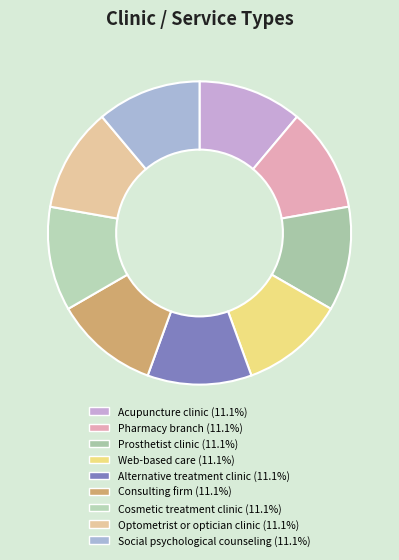

Is it true that Social psychological counseling is 11% of the pie?

True